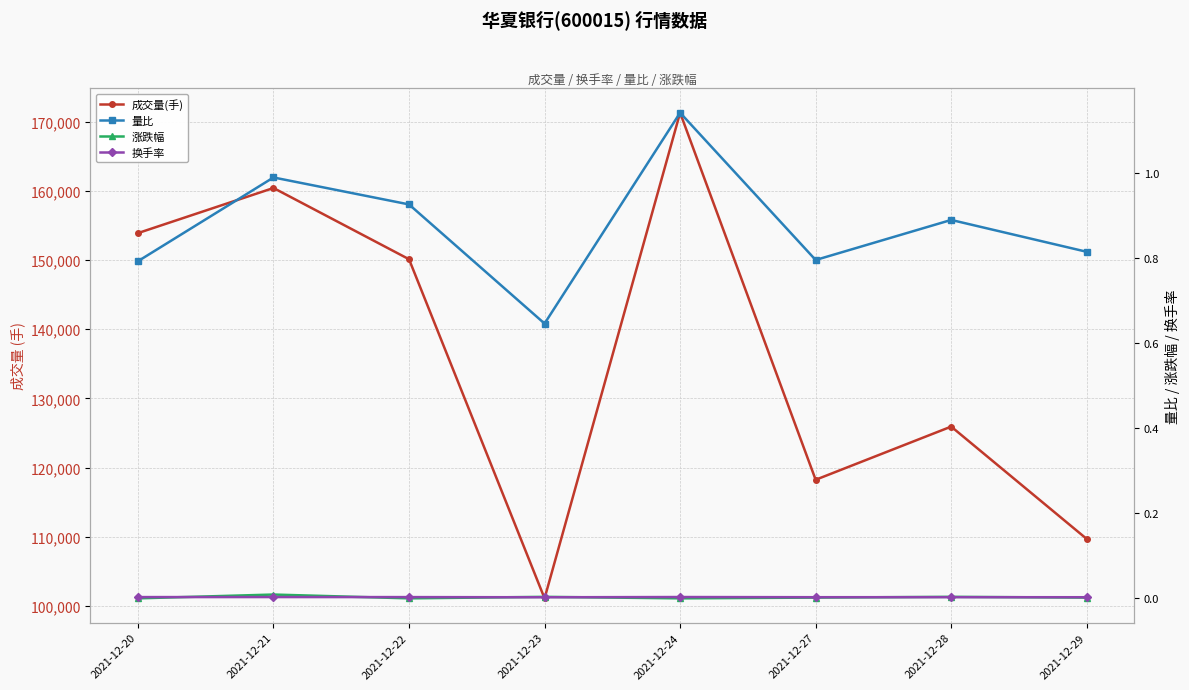

Where is 换手率 nearest to the value 0?

2021-12-23